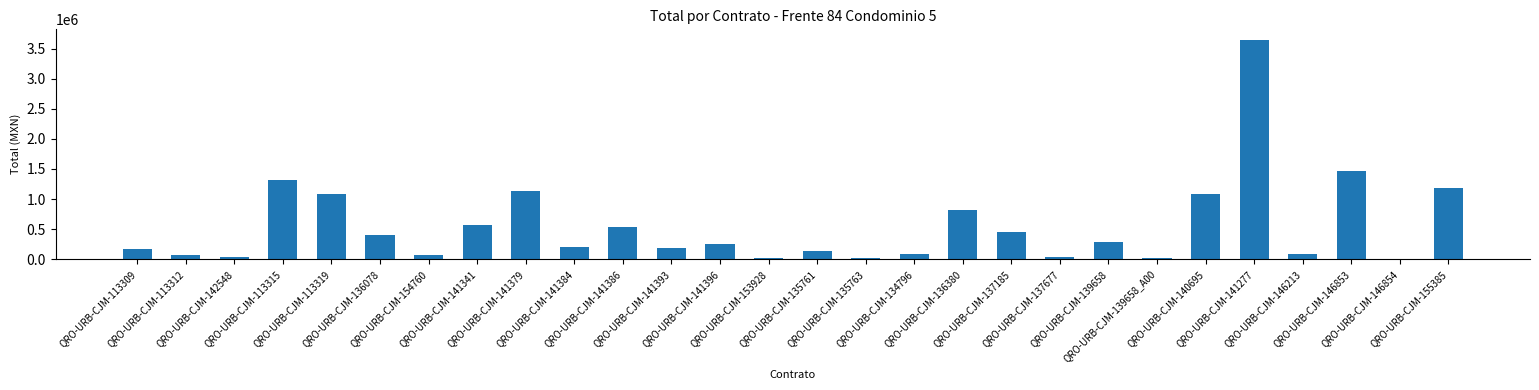

What is the maximum value shown in the chart?

3642863.2